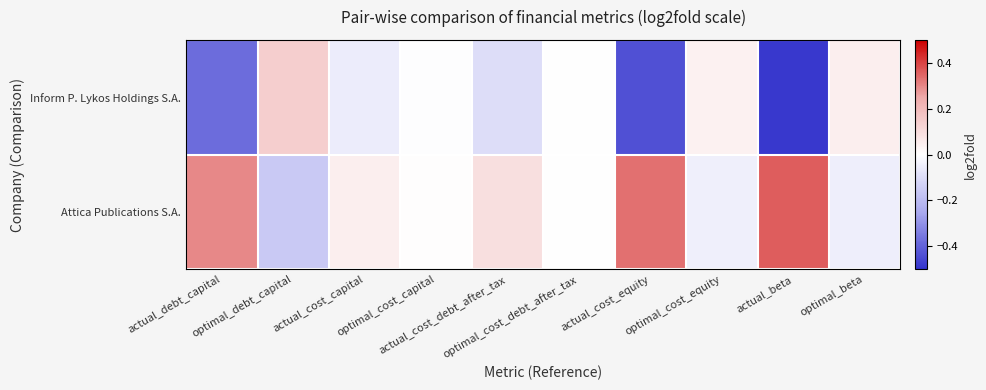

Reading left to right, extract all data points from this chart.

Inform P. Lykos Holdings S.A.: actual_debt_capital=-0.4	optimal_debt_capital=0.1	actual_cost_capital=-0.1	optimal_cost_capital=-0.0	actual_cost_debt_after_tax=-0.1	optimal_cost_debt_after_tax=0.0	actual_cost_equity=-0.4	optimal_cost_equity=0.0	actual_beta=-0.5	optimal_beta=0.0
Attica Publications S.A.: actual_debt_capital=0.3	optimal_debt_capital=-0.2	actual_cost_capital=0.0	optimal_cost_capital=0.0	actual_cost_debt_after_tax=0.1	optimal_cost_debt_after_tax=0.0	actual_cost_equity=0.3	optimal_cost_equity=-0.0	actual_beta=0.4	optimal_beta=-0.1